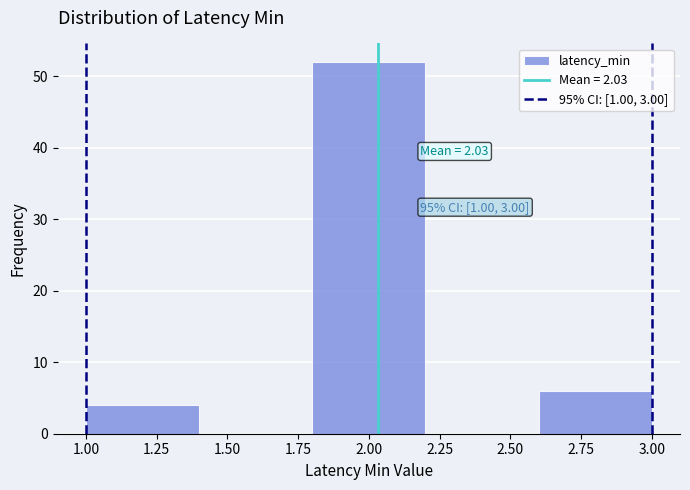

Which range on the x-axis has the tallest bar?

1.8 to 2.2